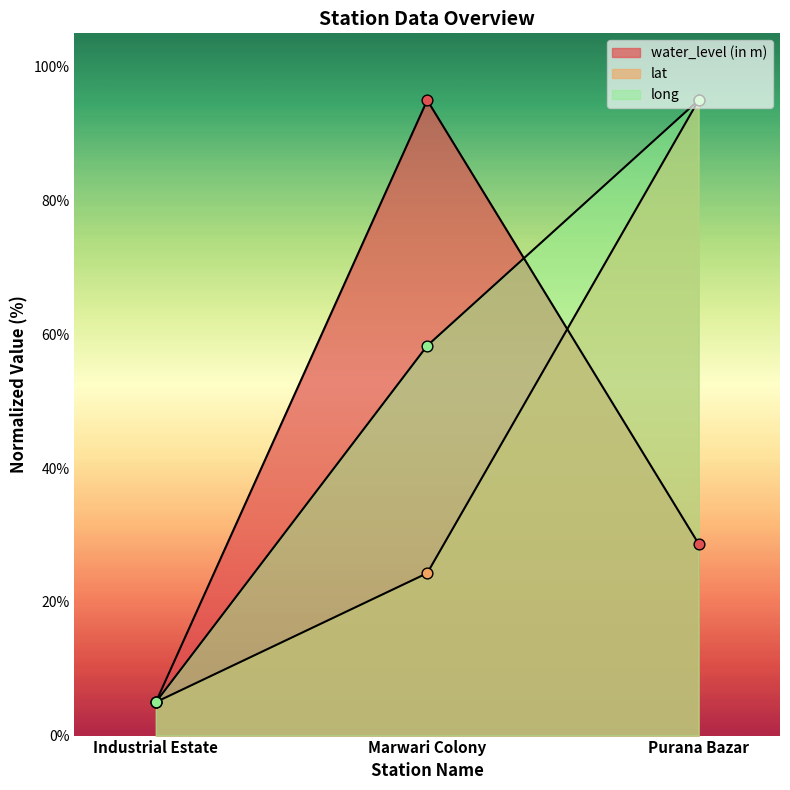

Which series contains the highest Y value?

water_level (in m)